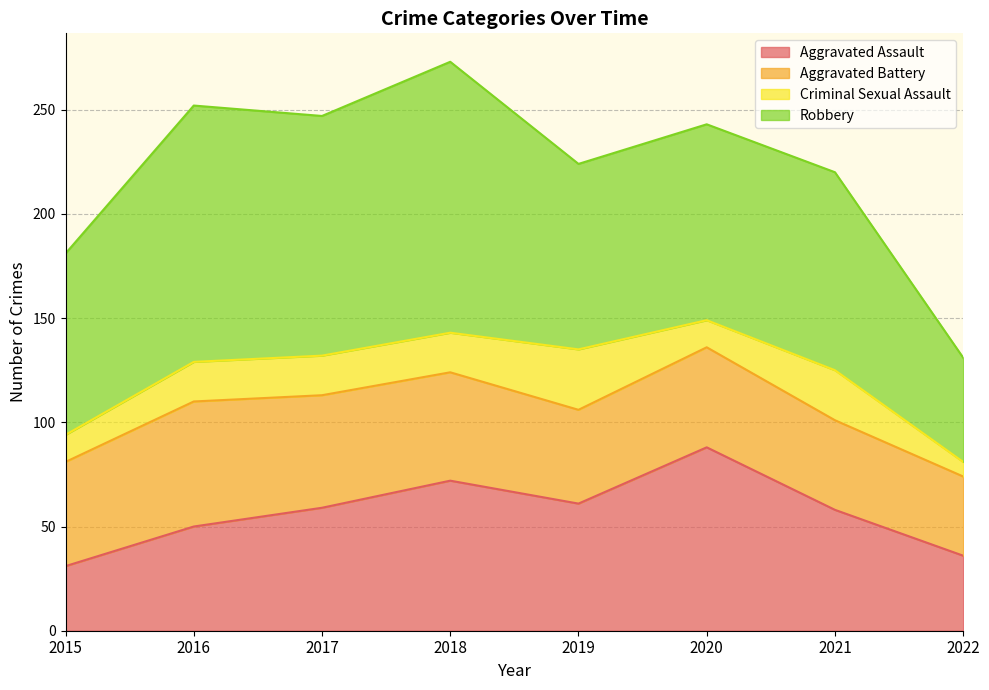

Does the chart have visible grid lines?

Yes